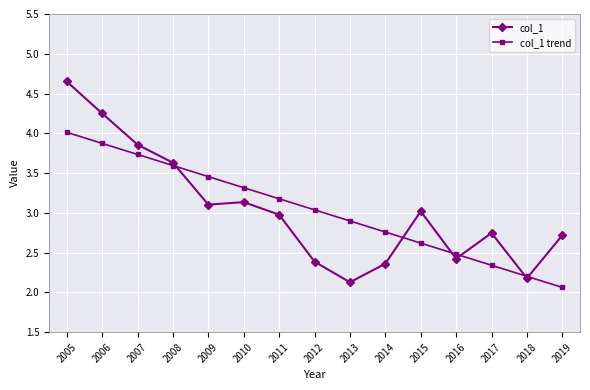

Is it true that col_1 trend equals 2.2 at 2018?

True